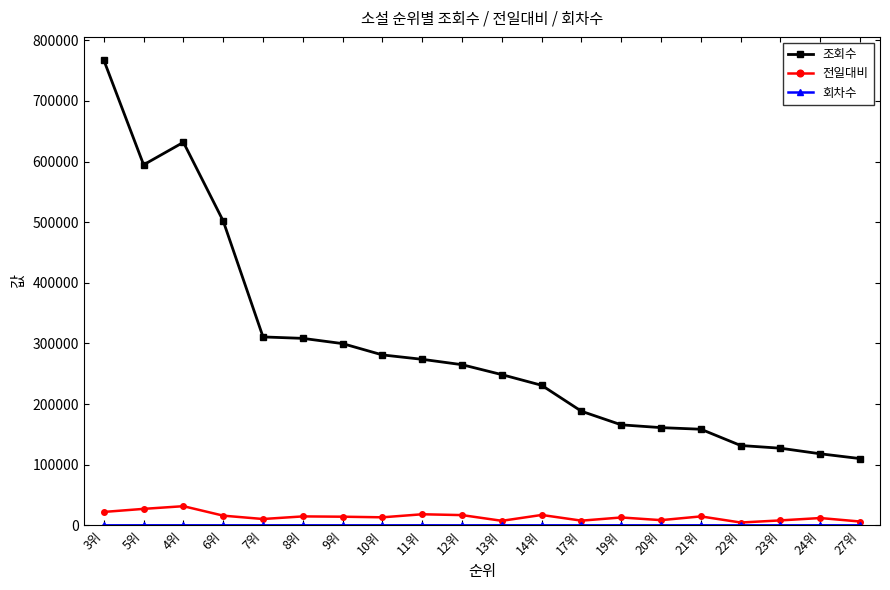

What is the label of the 9th point from the left?

11위